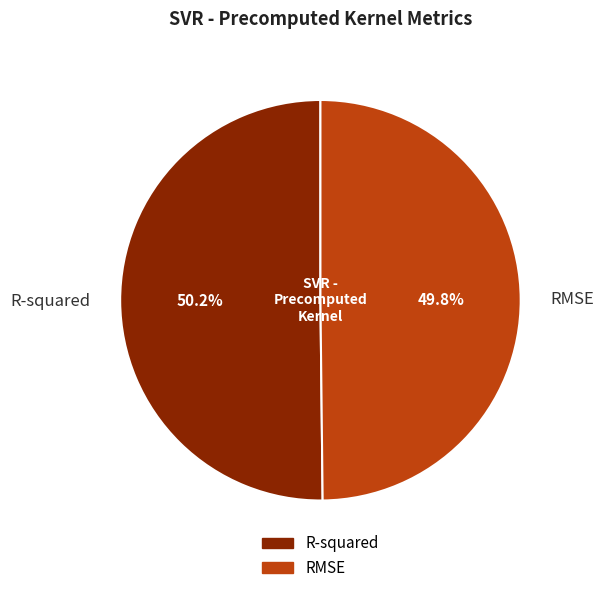

Does any single category account for the majority?

Yes